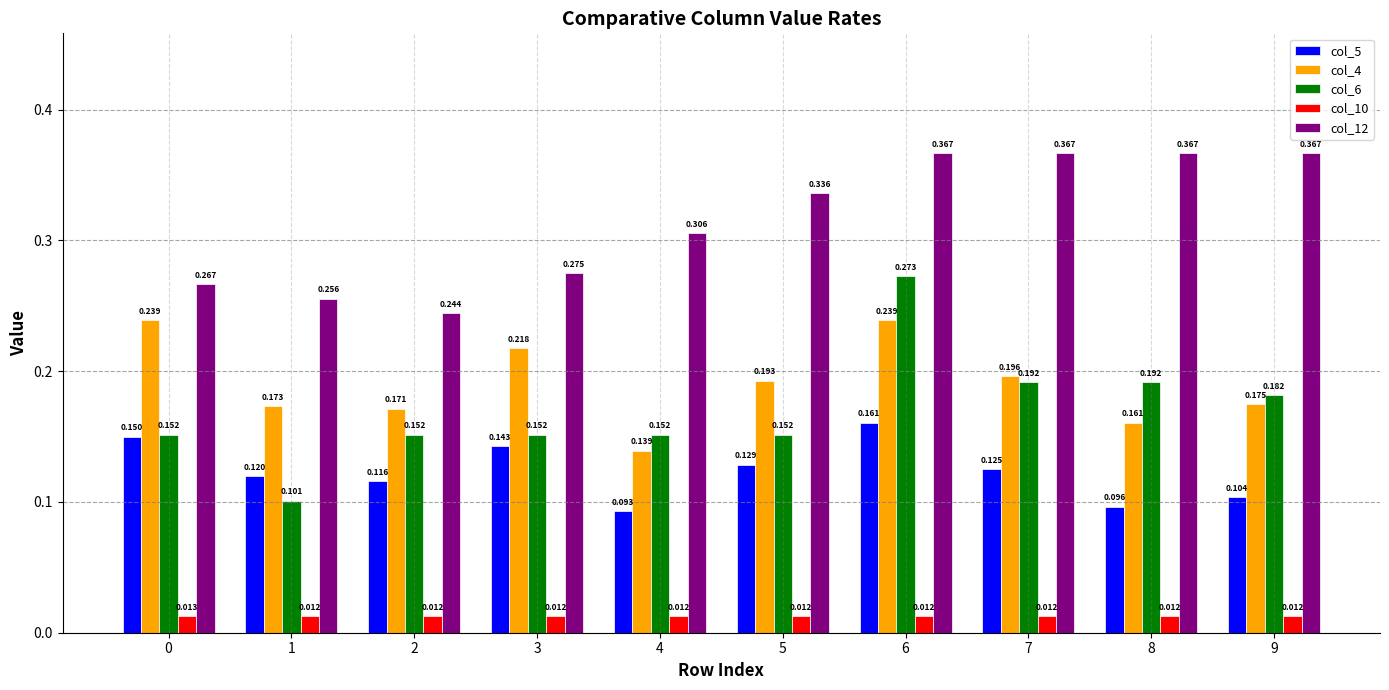

How many categories are shown in the chart?

10